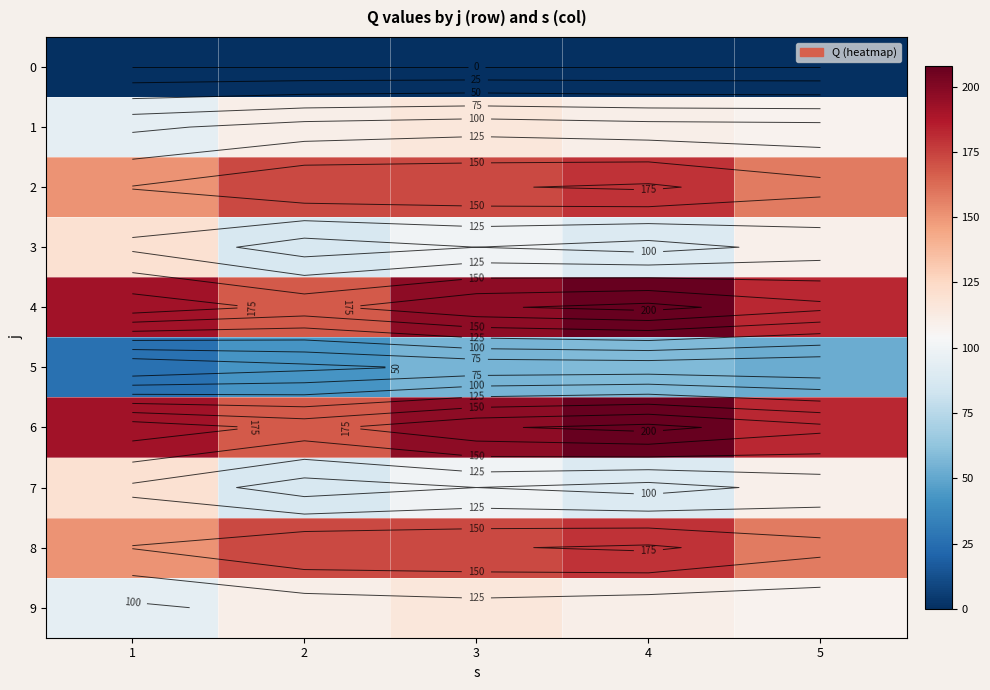

What is the total value across all series at 4?

1232